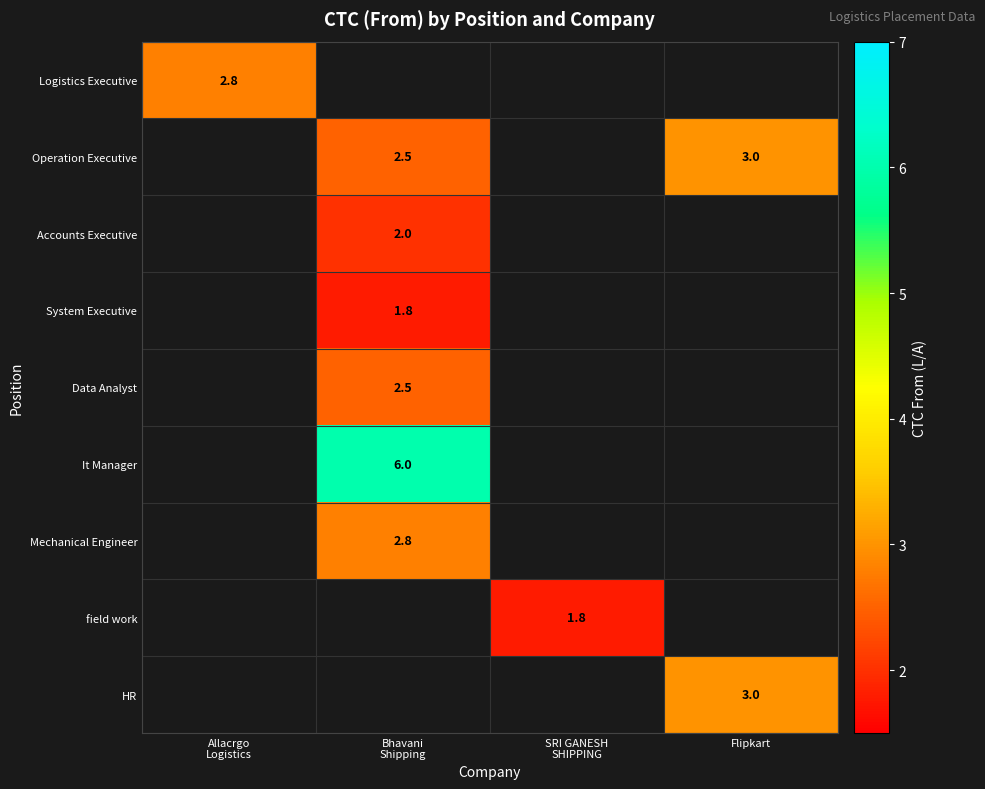

Is it true that Operation Executive equals 3.0 at Flipkart?

True